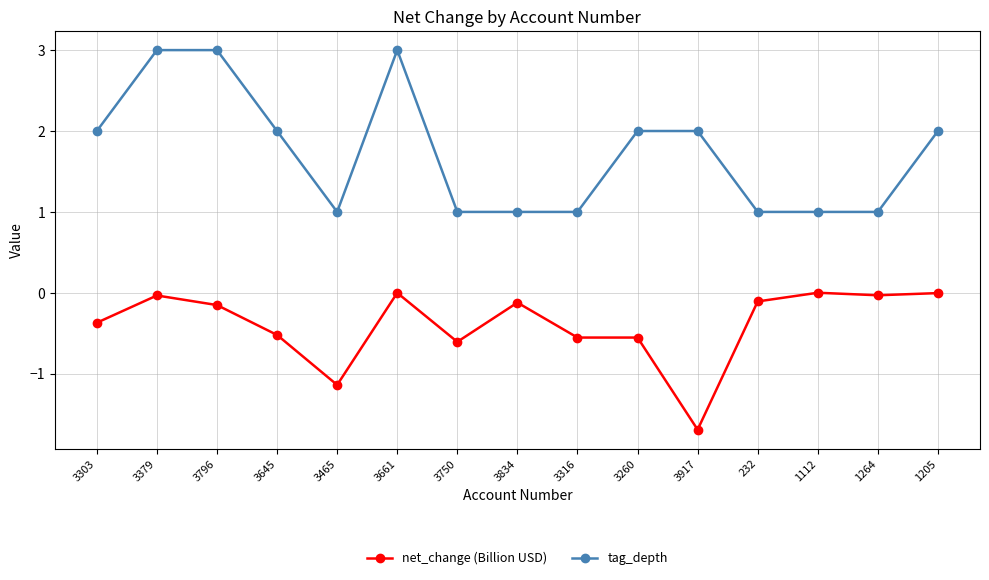

What is the total value across all series at 3379?

3.0